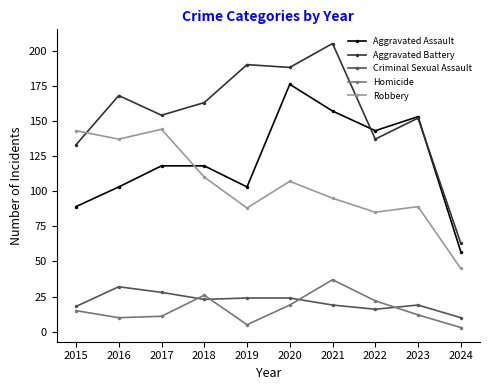

What are all the series names shown in the legend?

Aggravated Assault, Aggravated Battery, Criminal Sexual Assault, Homicide, Robbery